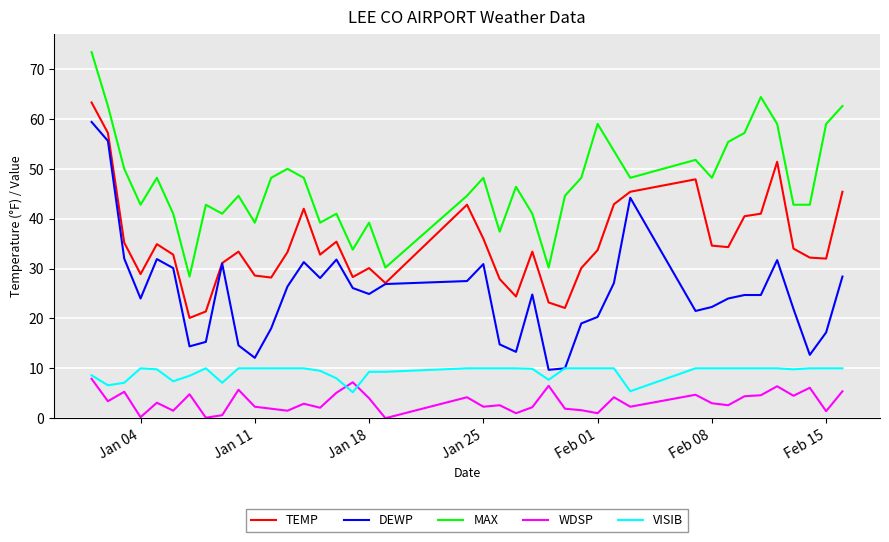

True or false: MAX has more than 1 points higher than both neighbors.

True